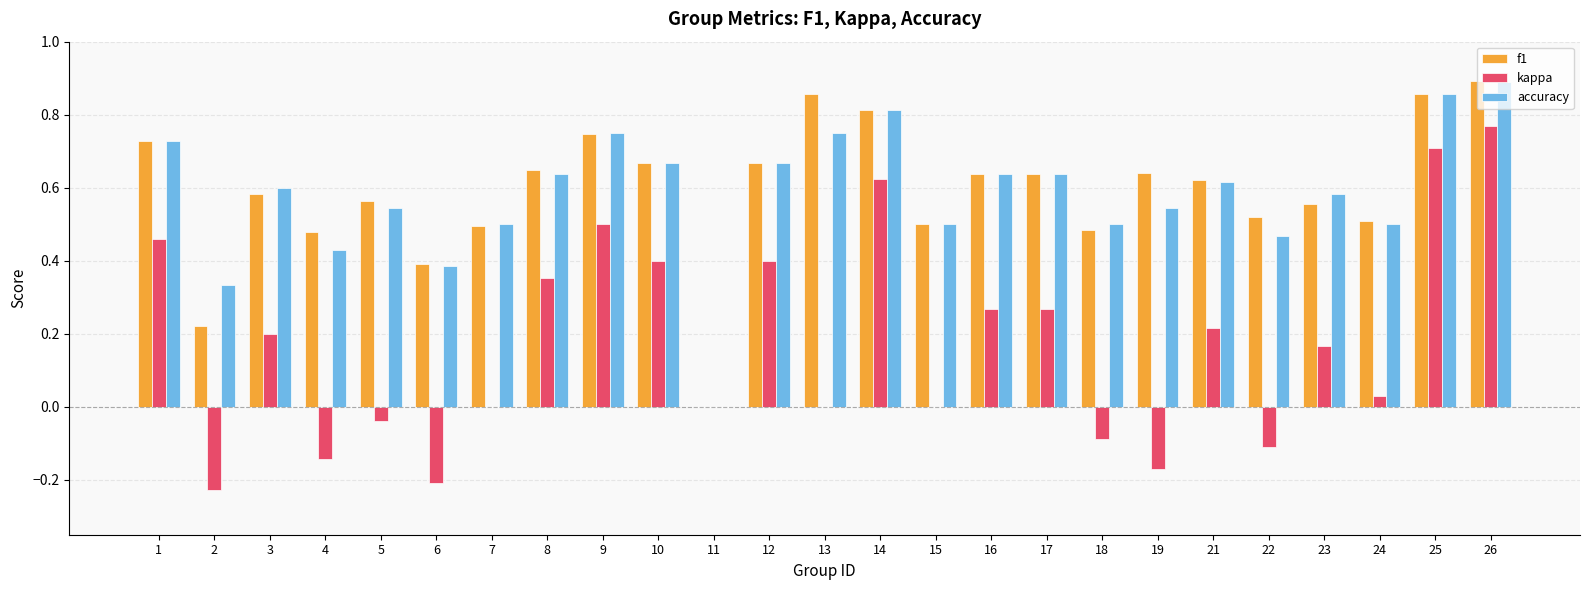

Is it true that accuracy equals 0.9 at 21?

False